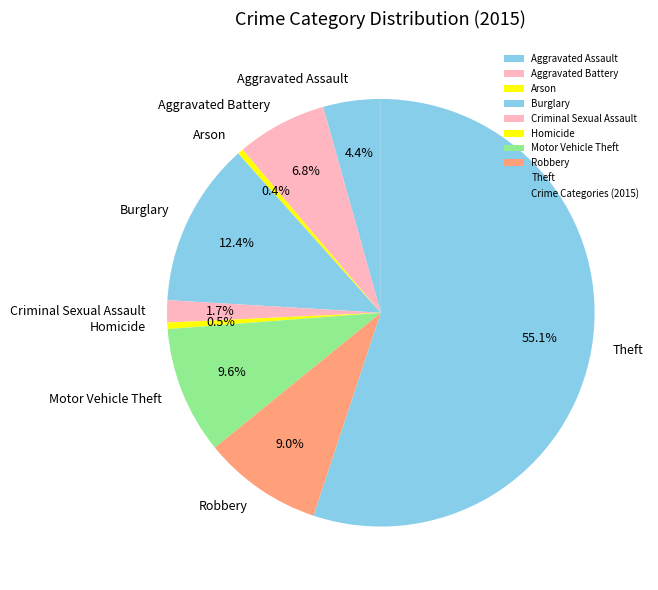

How many slices are in this pie chart?

9